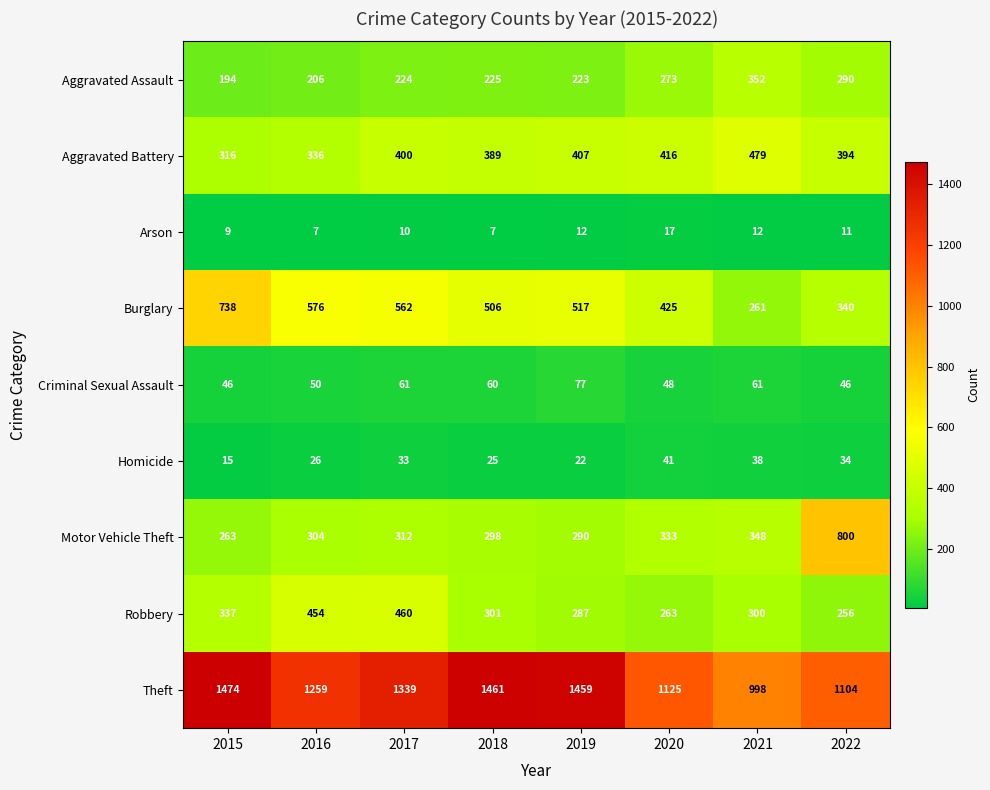

Rank the series at 2022 from highest to lowest value.

Theft, Motor Vehicle Theft, Aggravated Battery, Burglary, Aggravated Assault, Robbery, Criminal Sexual Assault, Homicide, Arson